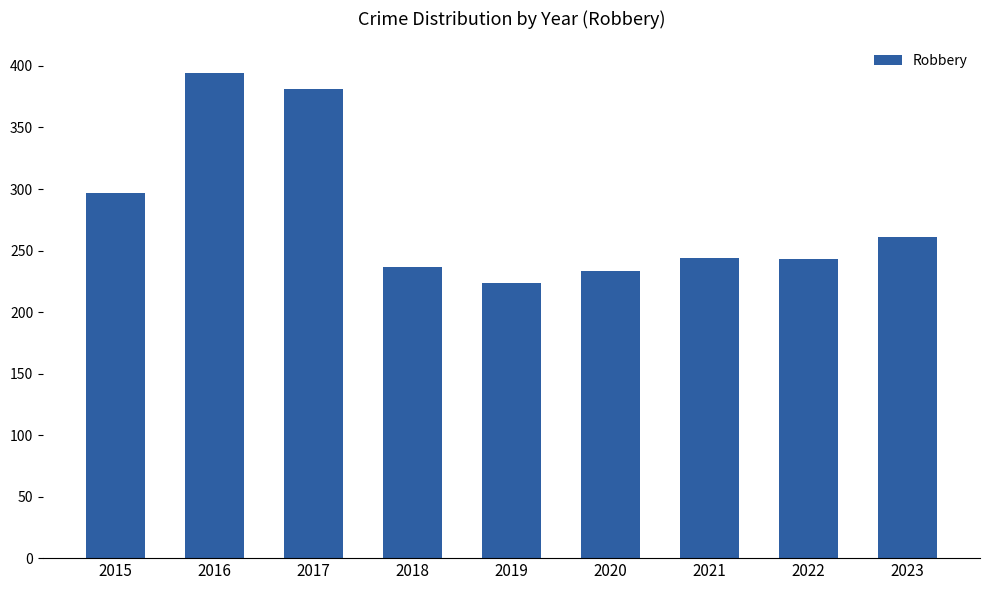

How many bars are there in total?

9